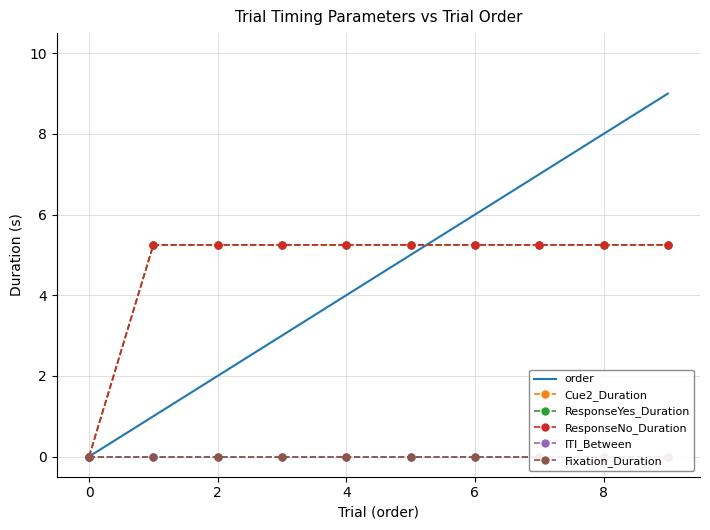

True or false: ResponseNo_Duration and Fixation_Duration intersect in this chart.

False